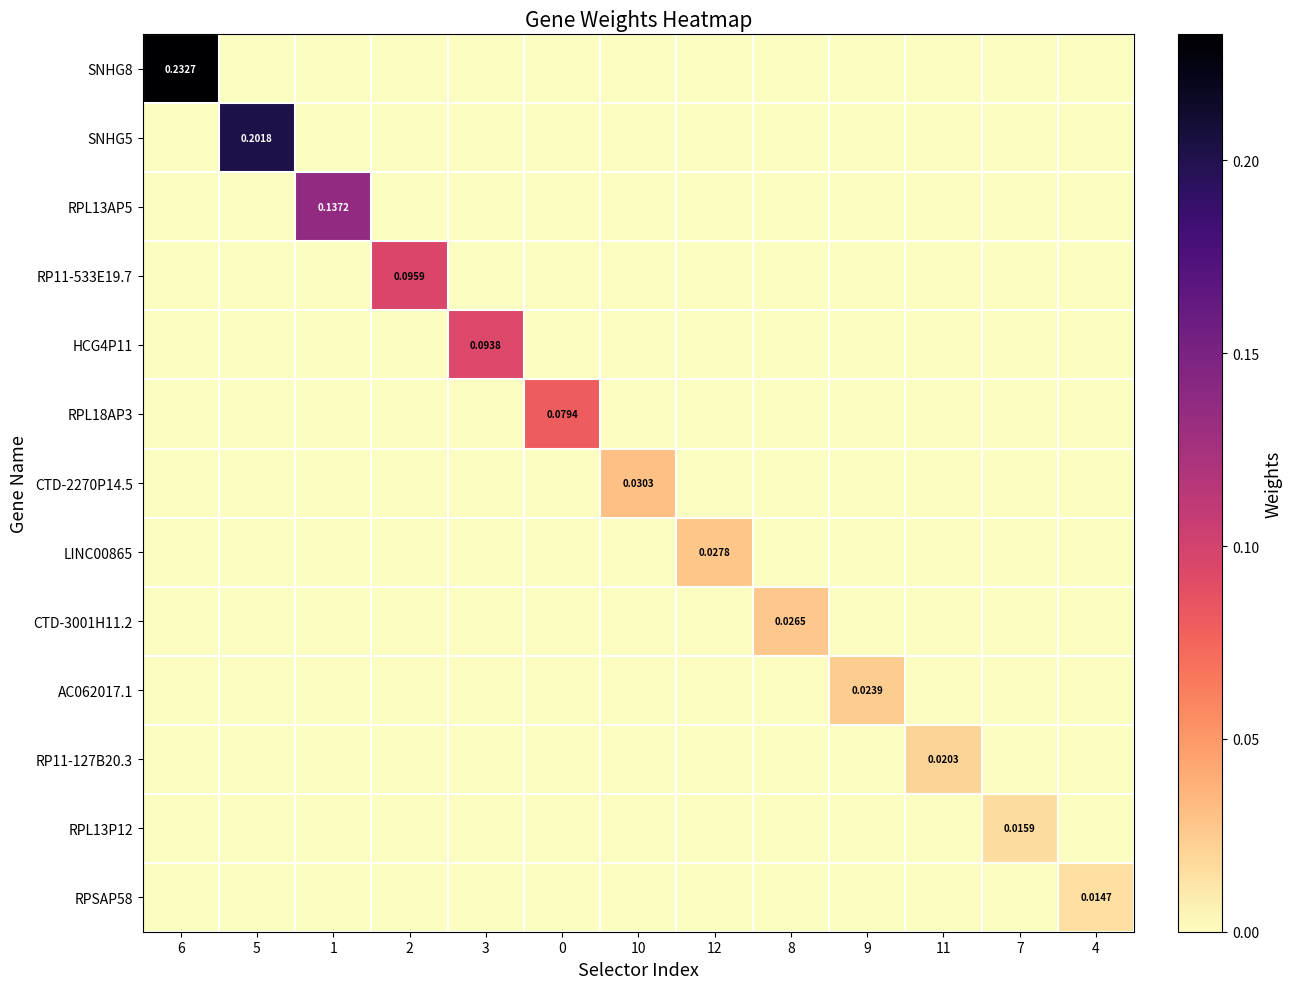

At which category does the chart reach its minimum across all series?

5